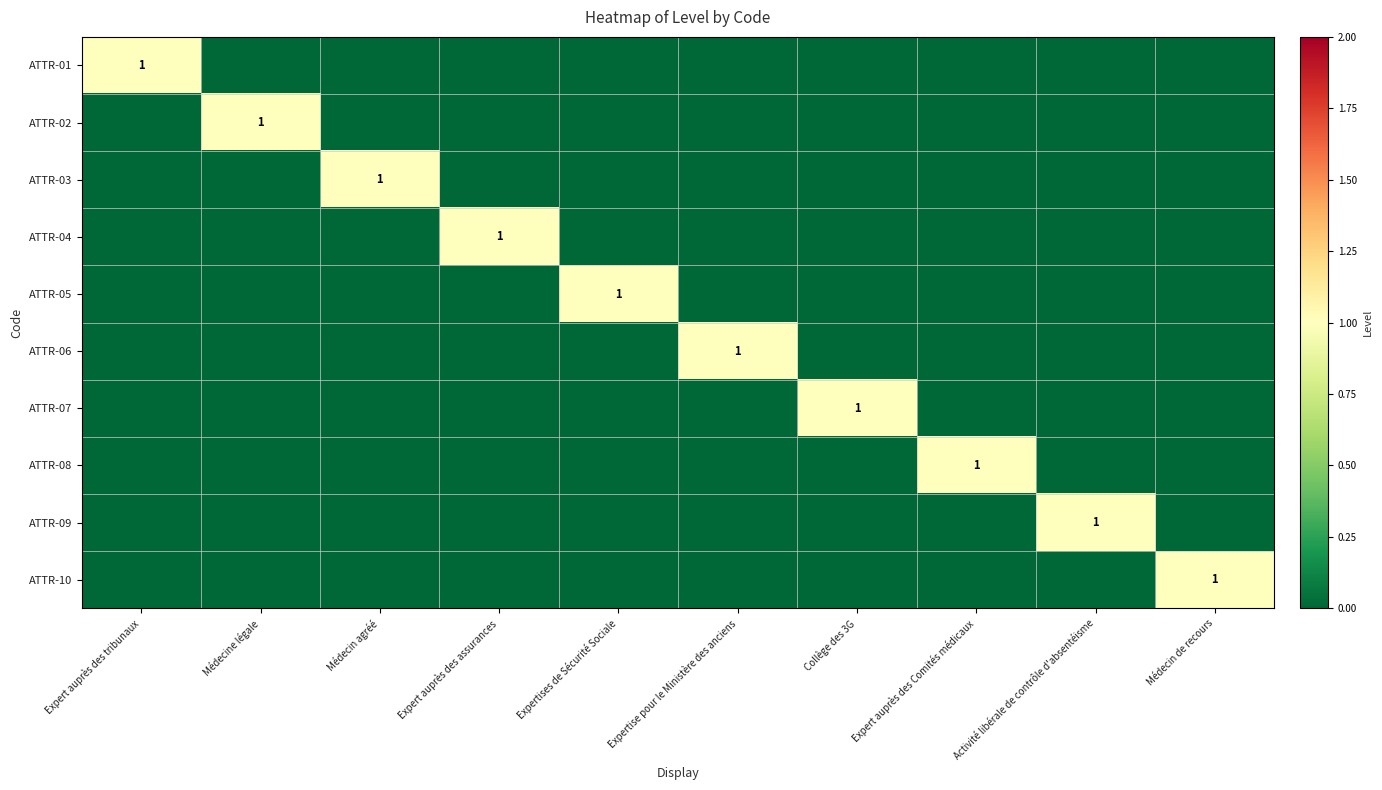

At which label does ATTR-03 reach its peak?

Médecin agréé